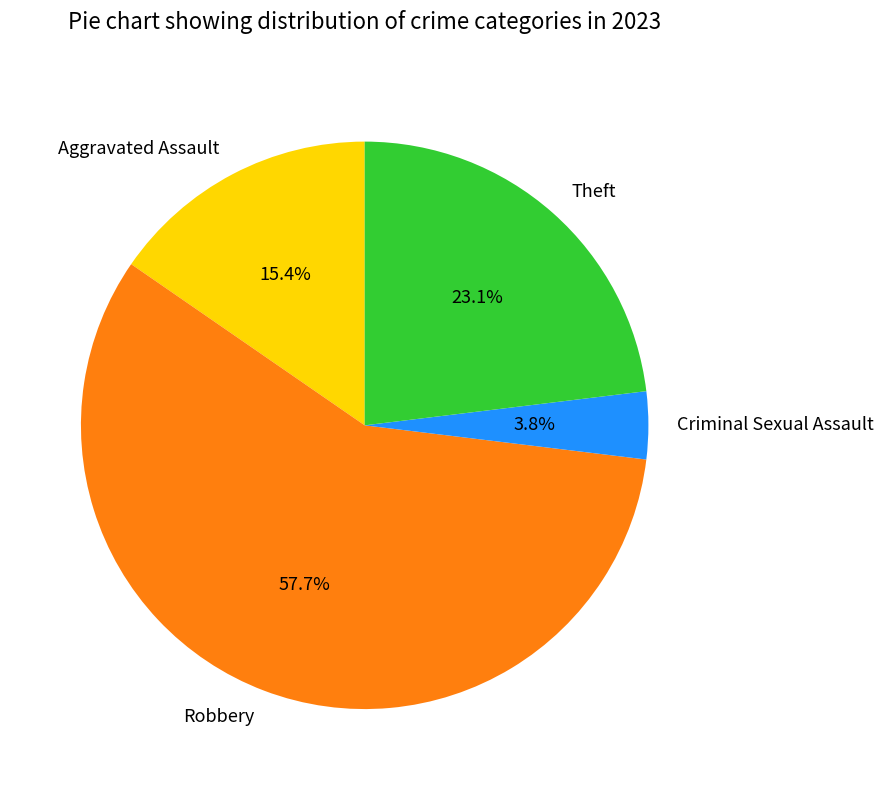

Which has a higher value, Criminal Sexual Assault or Aggravated Assault?

Aggravated Assault